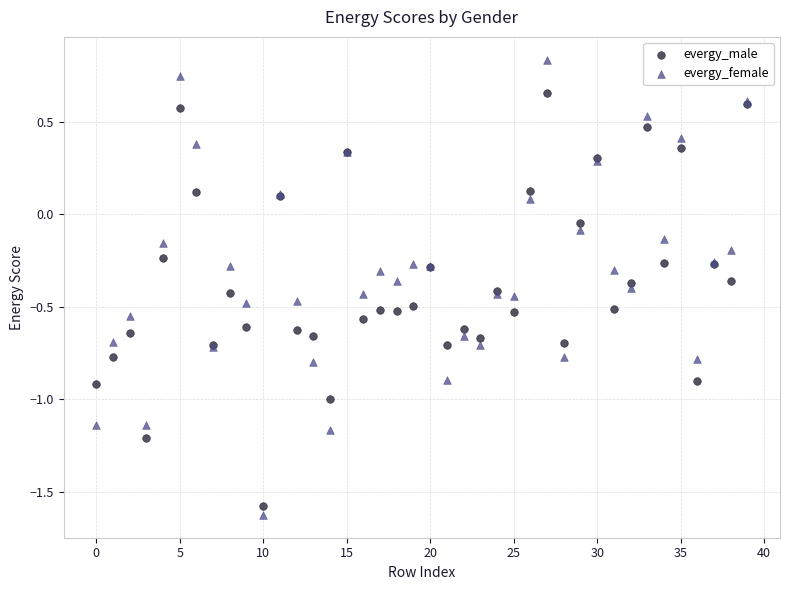

Which series contains the highest Y value?

evergy_female